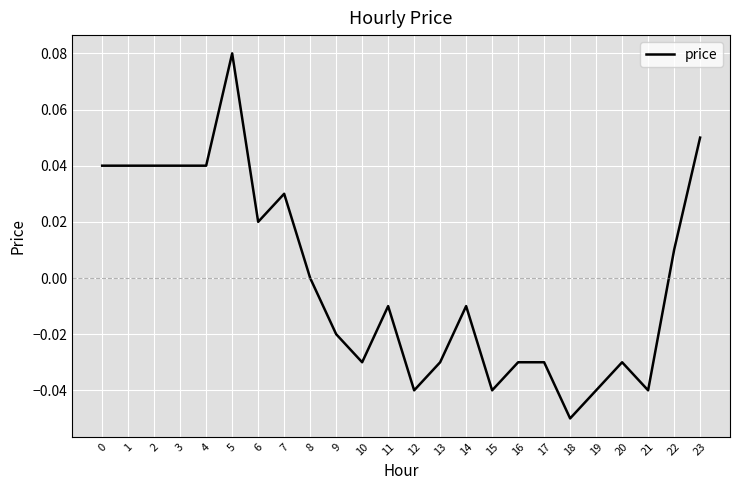

The value at 1 is 0.0. True or false?

True